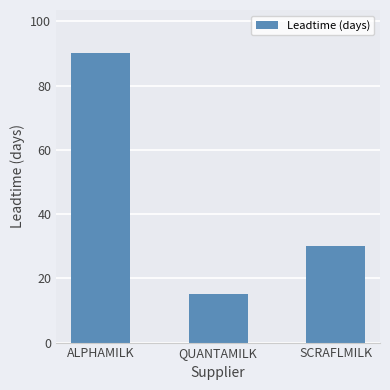

List the labels in order of value, largest first.

ALPHAMILK, SCRAFLMILK, QUANTAMILK